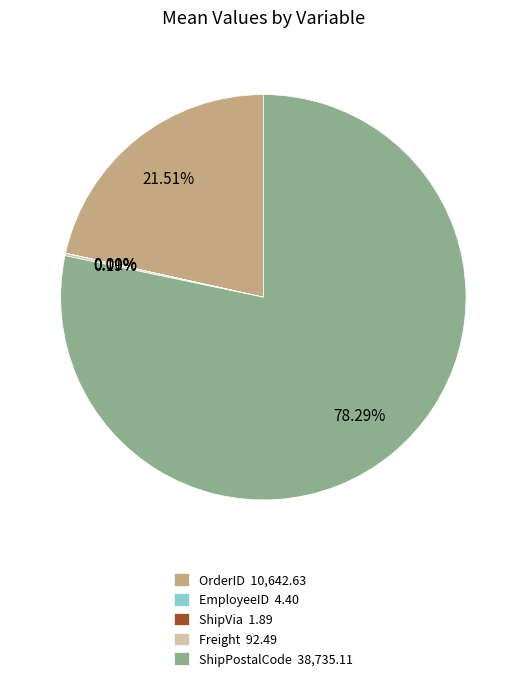

Is there a majority slice in this chart?

Yes